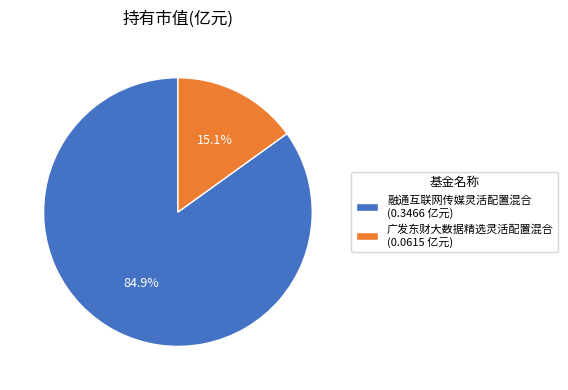

Is there any slice that represents more than half of the pie?

Yes